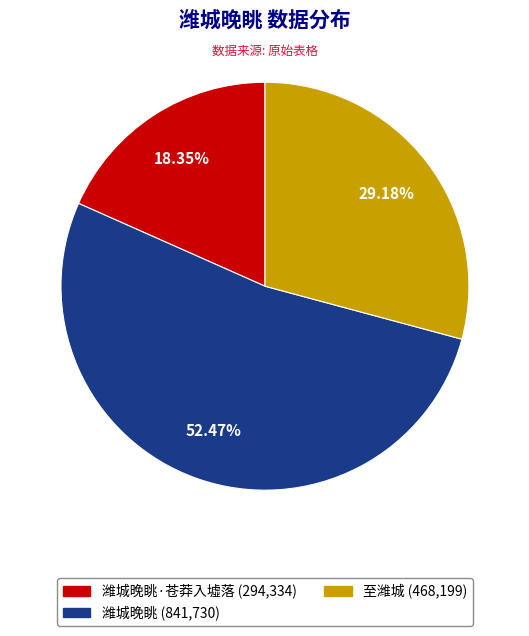

Is there a majority slice in this chart?

Yes